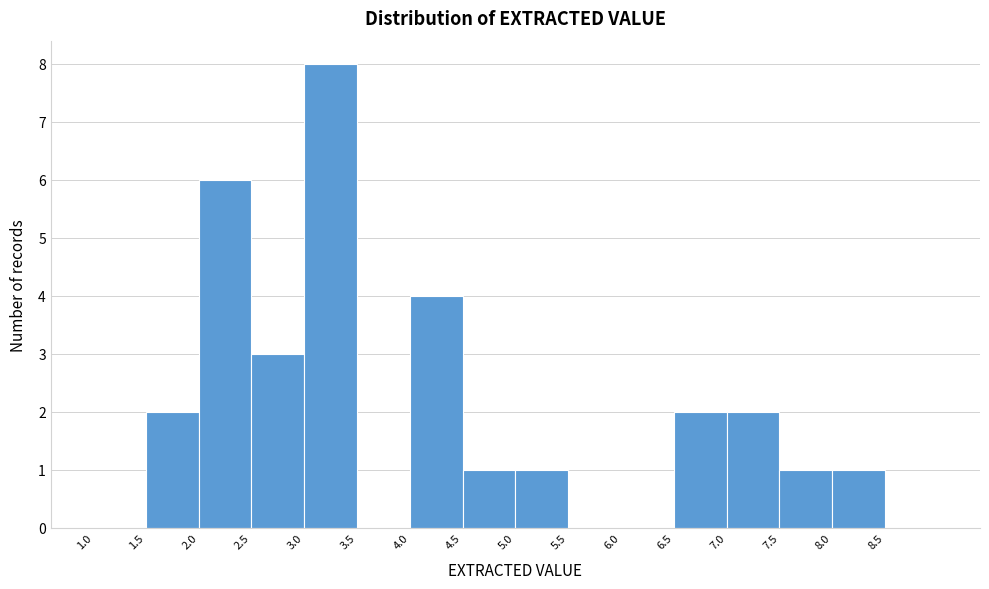

How tall is the bar that spans 7.0 to 7.5 on the x-axis? The values are not printed on the chart, so give them approximately, as read against the axis.

2